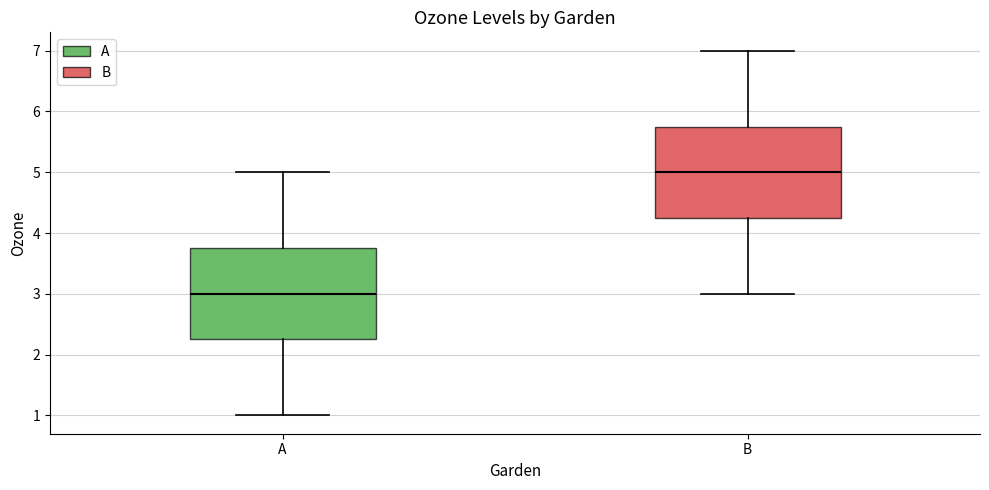

Which box has the lowest median line?

A